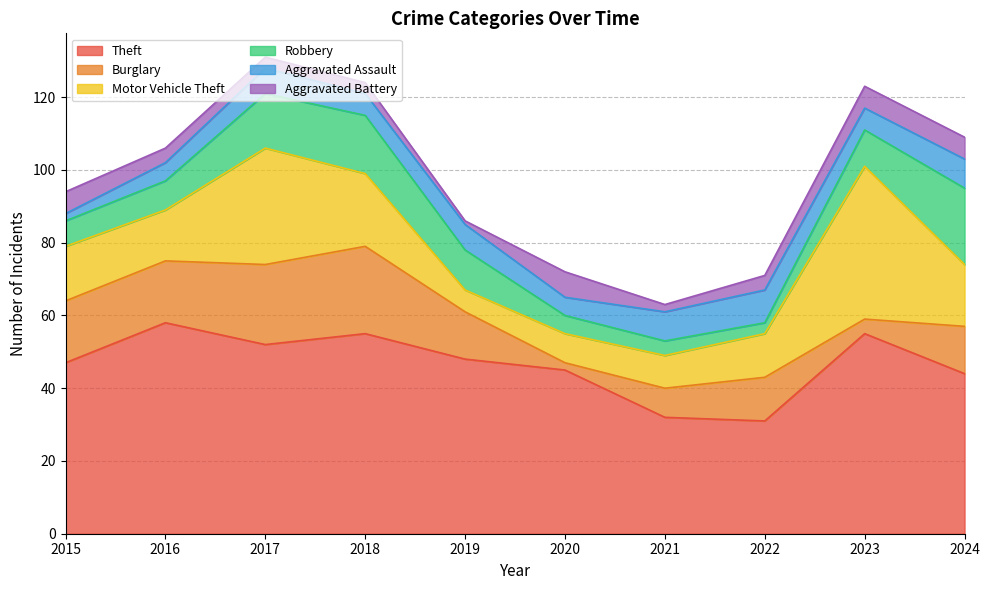

Rank the series by their maximum value, from highest to lowest.

Theft, Motor Vehicle Theft, Burglary, Robbery, Aggravated Assault, Aggravated Battery